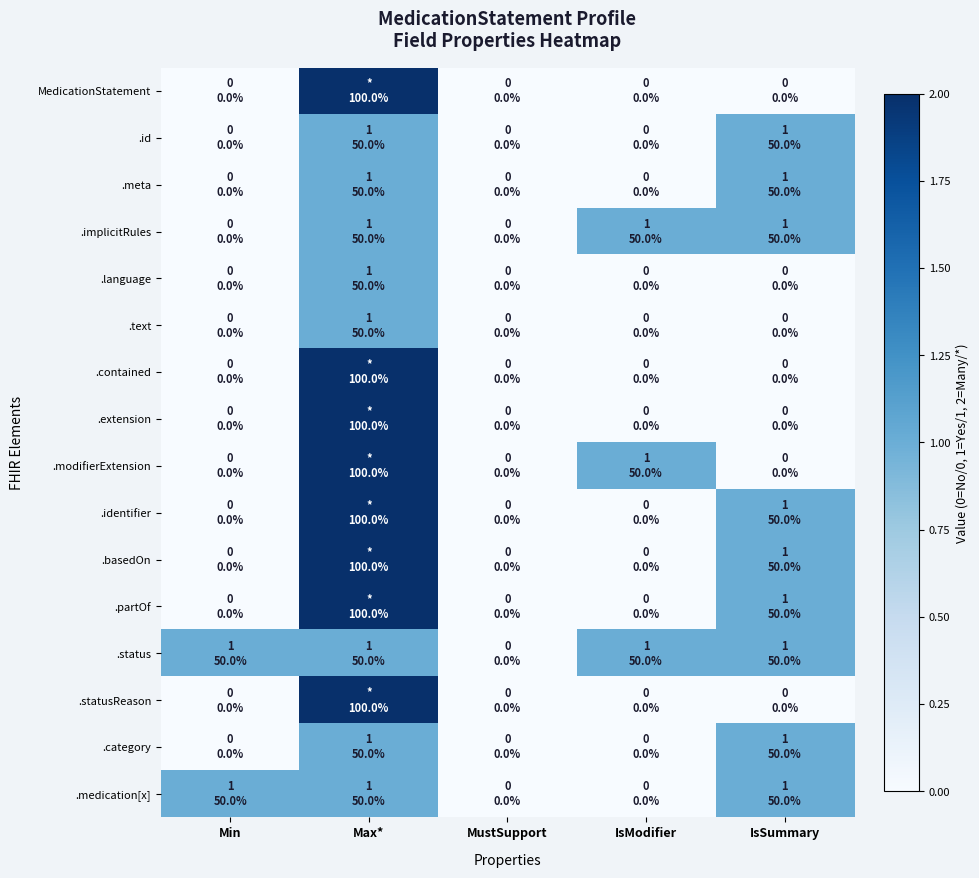

Reading left to right, list all the values displayed in this chart.

MedicationStatement: Min=0	Max*=2	MustSupport=0	IsModifier=0	IsSummary=0
.id: Min=0	Max*=1	MustSupport=0	IsModifier=0	IsSummary=1
.meta: Min=0	Max*=1	MustSupport=0	IsModifier=0	IsSummary=1
.implicitRules: Min=0	Max*=1	MustSupport=0	IsModifier=1	IsSummary=1
.language: Min=0	Max*=1	MustSupport=0	IsModifier=0	IsSummary=0
.text: Min=0	Max*=1	MustSupport=0	IsModifier=0	IsSummary=0
.contained: Min=0	Max*=2	MustSupport=0	IsModifier=0	IsSummary=0
.extension: Min=0	Max*=2	MustSupport=0	IsModifier=0	IsSummary=0
.modifierExtension: Min=0	Max*=2	MustSupport=0	IsModifier=1	IsSummary=0
.identifier: Min=0	Max*=2	MustSupport=0	IsModifier=0	IsSummary=1
.basedOn: Min=0	Max*=2	MustSupport=0	IsModifier=0	IsSummary=1
.partOf: Min=0	Max*=2	MustSupport=0	IsModifier=0	IsSummary=1
.status: Min=1	Max*=1	MustSupport=0	IsModifier=1	IsSummary=1
.statusReason: Min=0	Max*=2	MustSupport=0	IsModifier=0	IsSummary=0
.category: Min=0	Max*=1	MustSupport=0	IsModifier=0	IsSummary=1
.medication[x]: Min=1	Max*=1	MustSupport=0	IsModifier=0	IsSummary=1